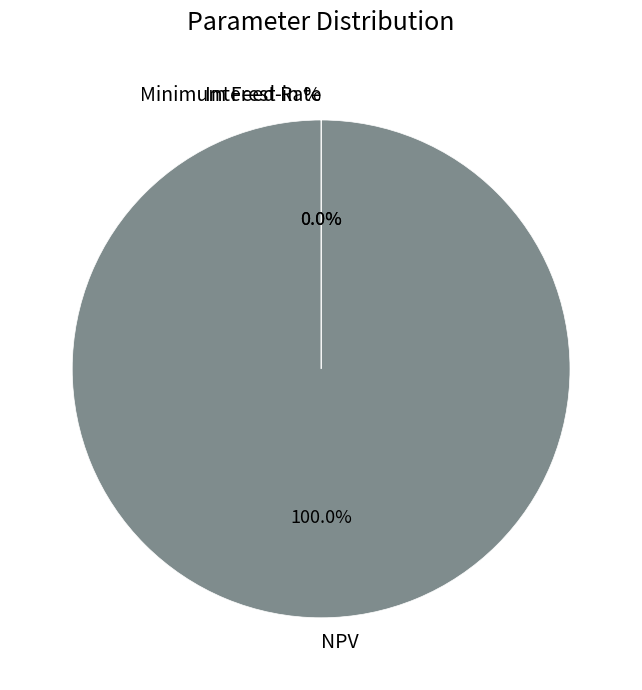

What is the largest slice in the pie chart?

NPV